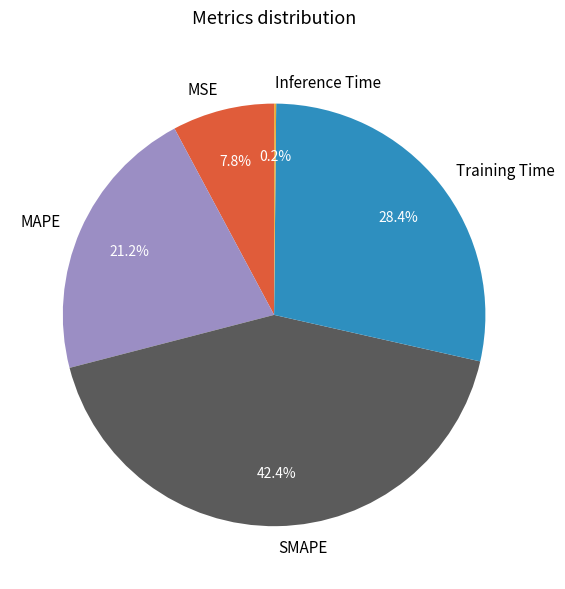

Which slice is the largest?

SMAPE